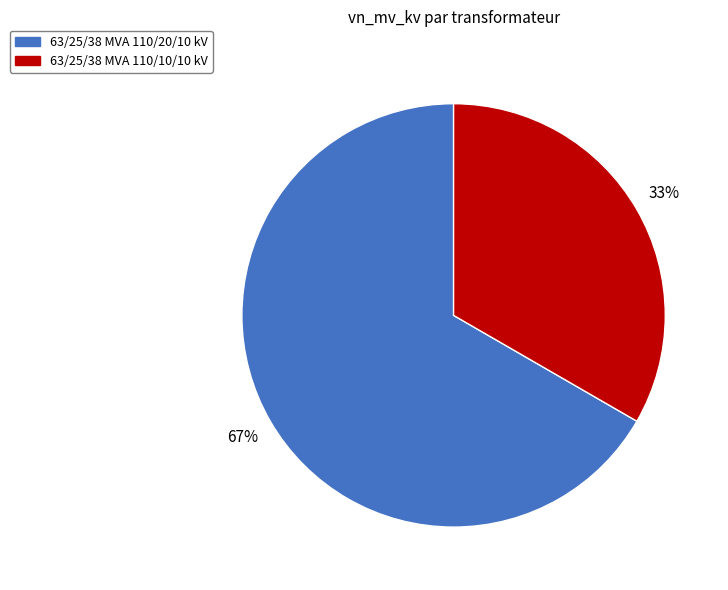

Rank the categories by value from highest to lowest.

63/25/38 MVA 110/20/10 kV, 63/25/38 MVA 110/10/10 kV